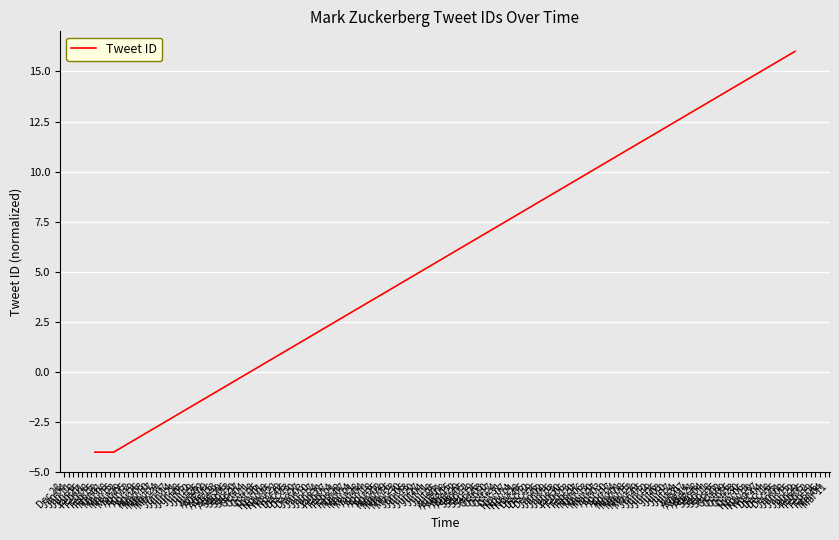

What is the minimum value shown in the chart?

-4.0